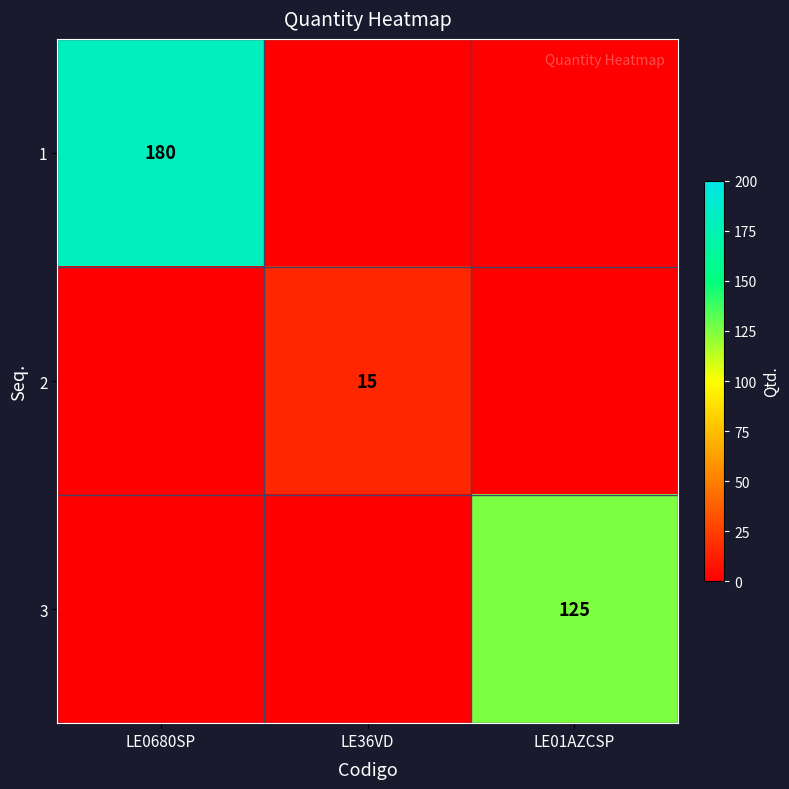

Is it true that 2 equals -6 at LE0680SP?

False